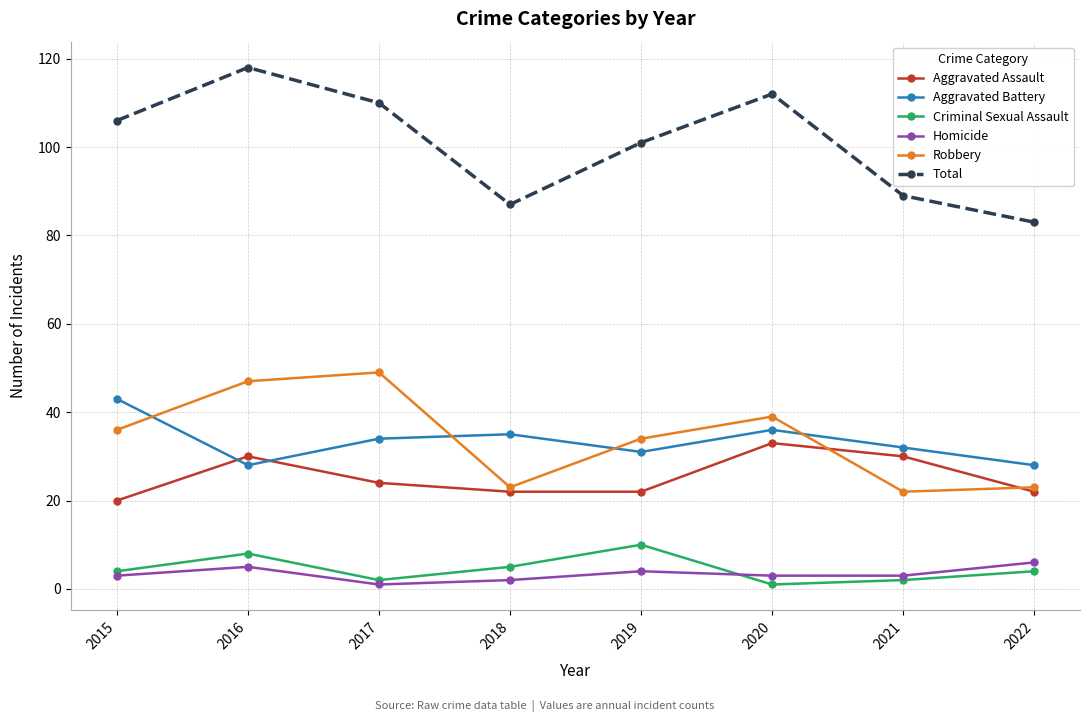

Reading left to right, transcribe all the data shown in this chart.

Aggravated Assault: 2015=20	2016=30	2017=24	2018=22	2019=22	2020=33	2021=30	2022=22
Aggravated Battery: 2015=43	2016=28	2017=34	2018=35	2019=31	2020=36	2021=32	2022=28
Criminal Sexual Assault: 2015=4	2016=8	2017=2	2018=5	2019=10	2020=1	2021=2	2022=4
Homicide: 2015=3	2016=5	2017=1	2018=2	2019=4	2020=3	2021=3	2022=6
Robbery: 2015=36	2016=47	2017=49	2018=23	2019=34	2020=39	2021=22	2022=23
Total: 2015=106	2016=118	2017=110	2018=87	2019=101	2020=112	2021=89	2022=83